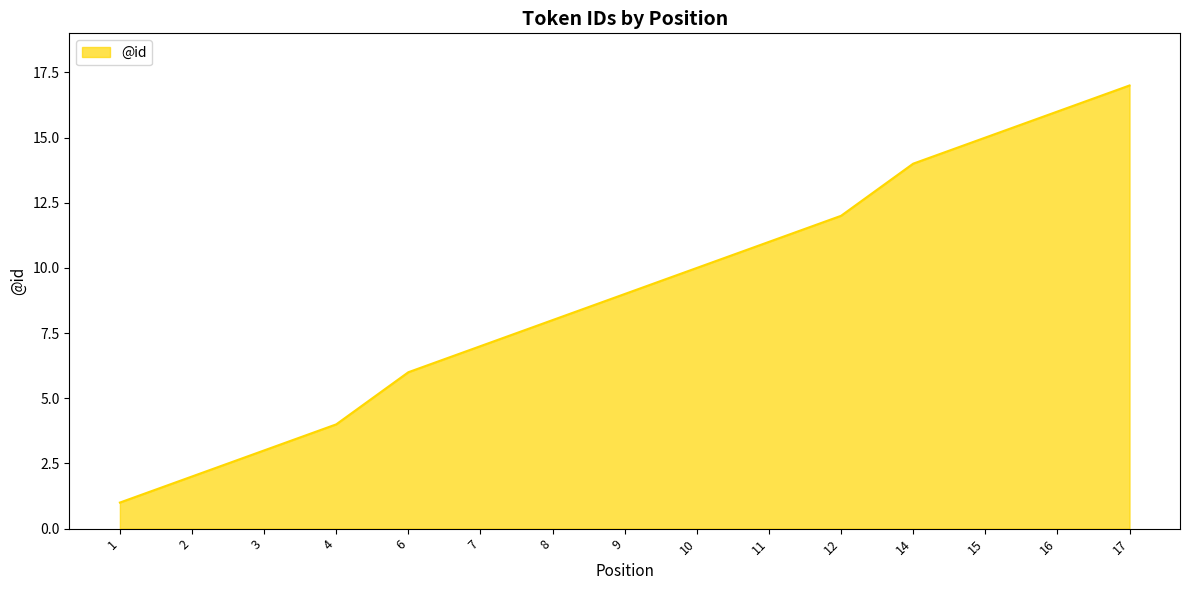

True or false: there are more than 2 points higher than both neighbors.

False